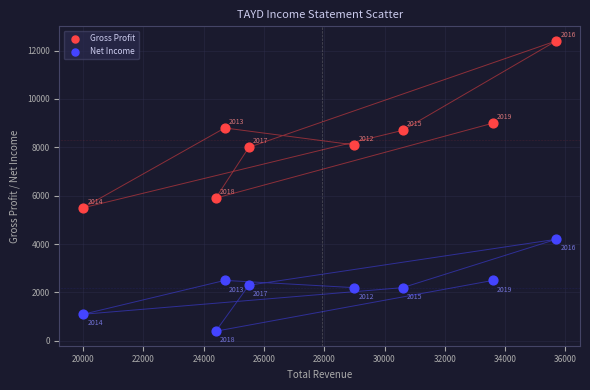

Across all series, what Y value is closest to 6400?

5900